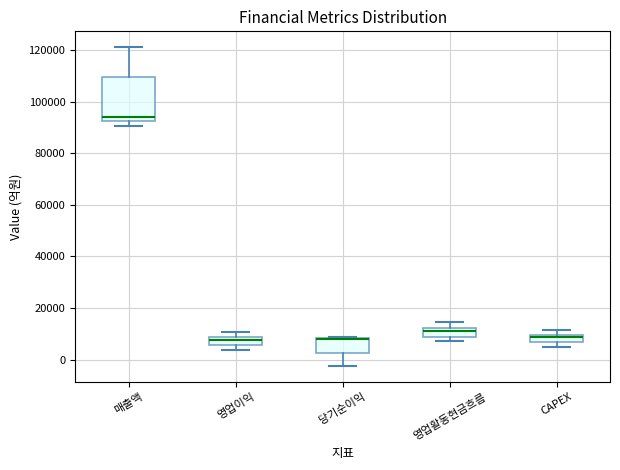

Where does the median line of the box for CAPEX sit on the y-axis? The values are not printed on the chart, so give them approximately, as read against the axis.

8000